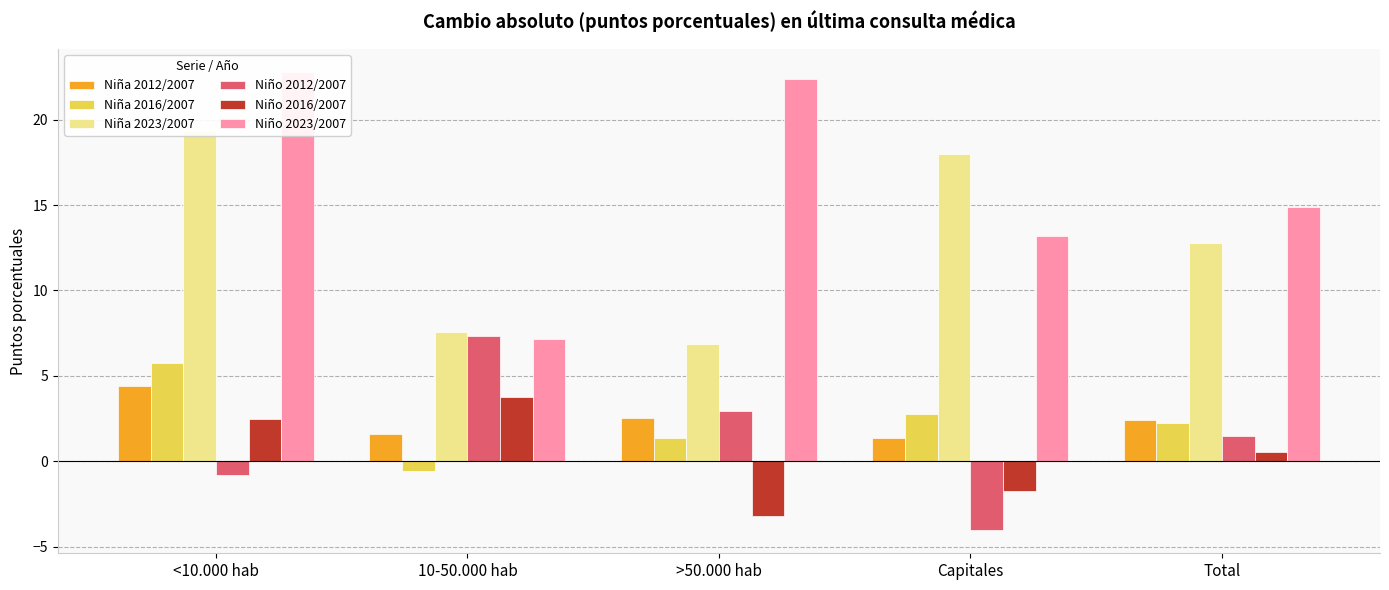

Reading left to right, extract all data points from this chart.

Niña 2012/2007: 4.4	1.6	2.5	1.4	2.4
Niña 2016/2007: 5.7	-0.6	1.4	2.8	2.3
Niña 2023/2007: 19.4	7.6	6.9	18.0	12.7
Niño 2012/2007: -0.8	7.3	2.9	-4.0	1.5
Niño 2016/2007: 2.5	3.8	-3.2	-1.7	0.5
Niño 2023/2007: 22.8	7.1	22.4	13.2	14.9